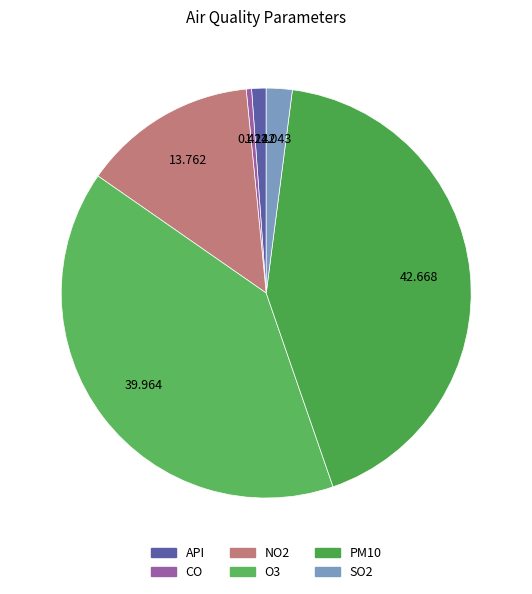

The SO2 slice represents 2% of the pie. True or false?

True